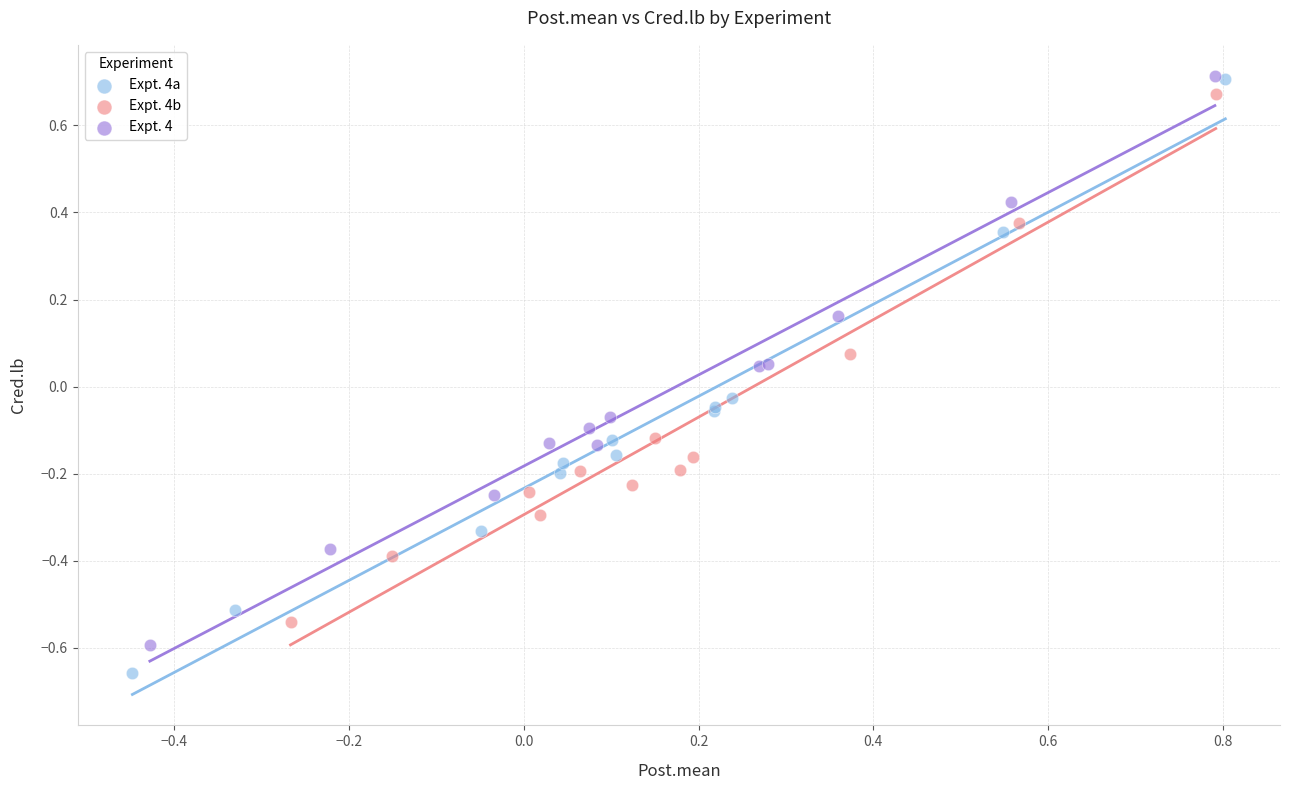

Which series contains the lowest Y value?

Expt. 4a